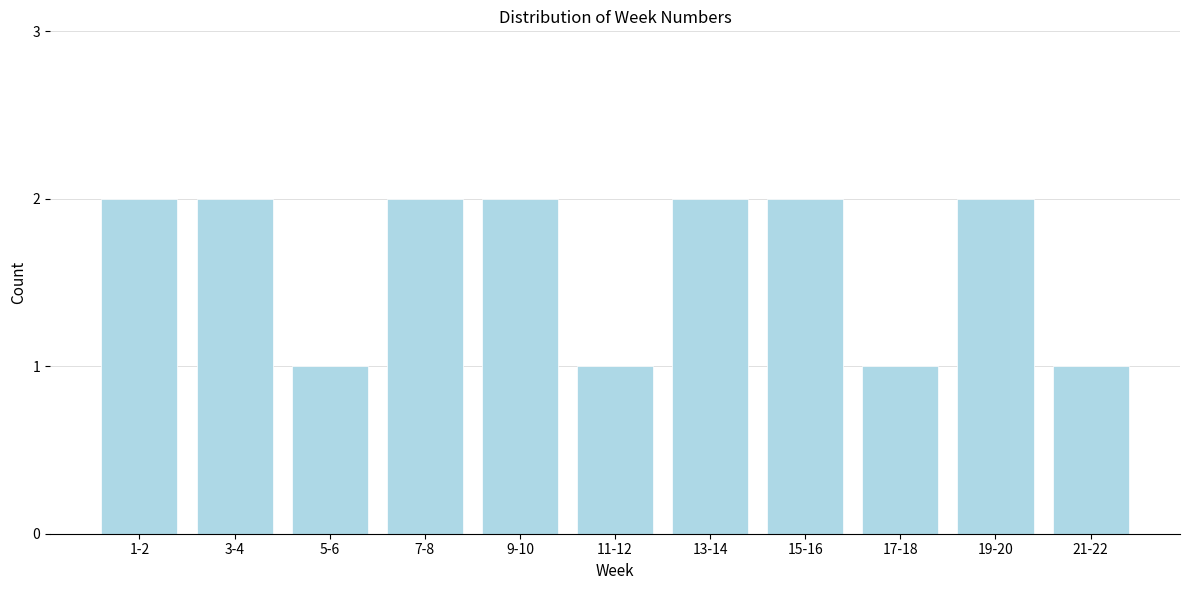

Reading left to right, transcribe all the data shown in this chart.

2	2	1	2	2	1	2	2	1	2	1